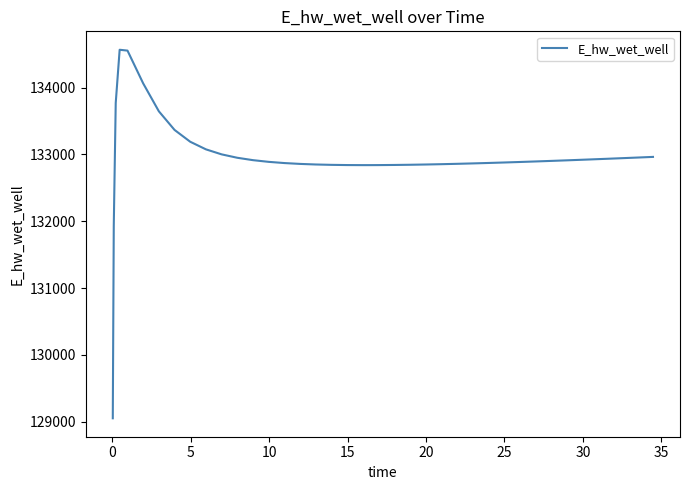

What is the difference between the maximum and minimum values?

5520.5